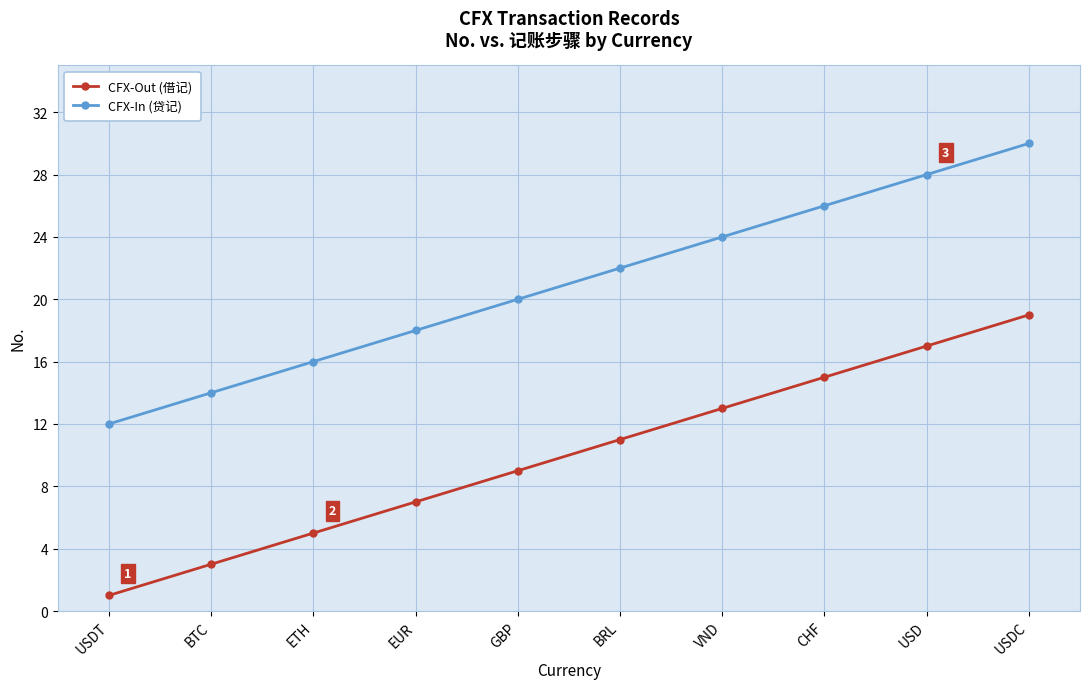

What is the difference between the CFX-In (贷记) values at GBP and USDT?

8